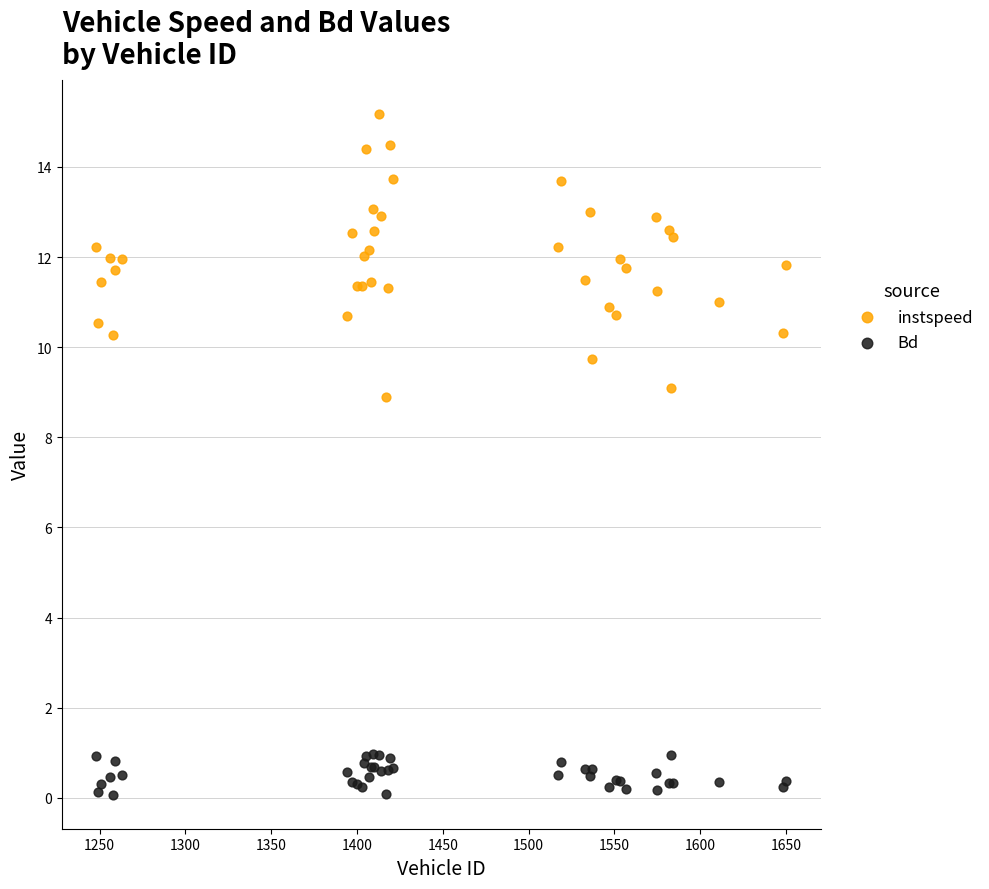

Which series reaches the maximum Y coordinate?

instspeed